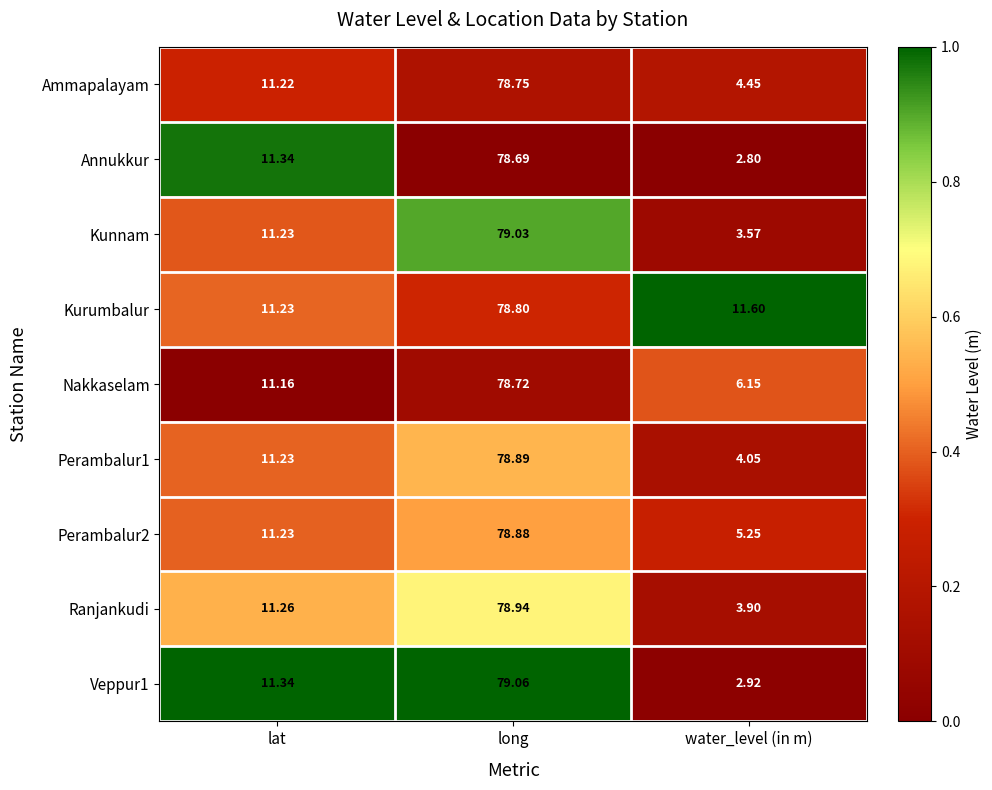

Which series changed the most between lat and long?

Kunnam